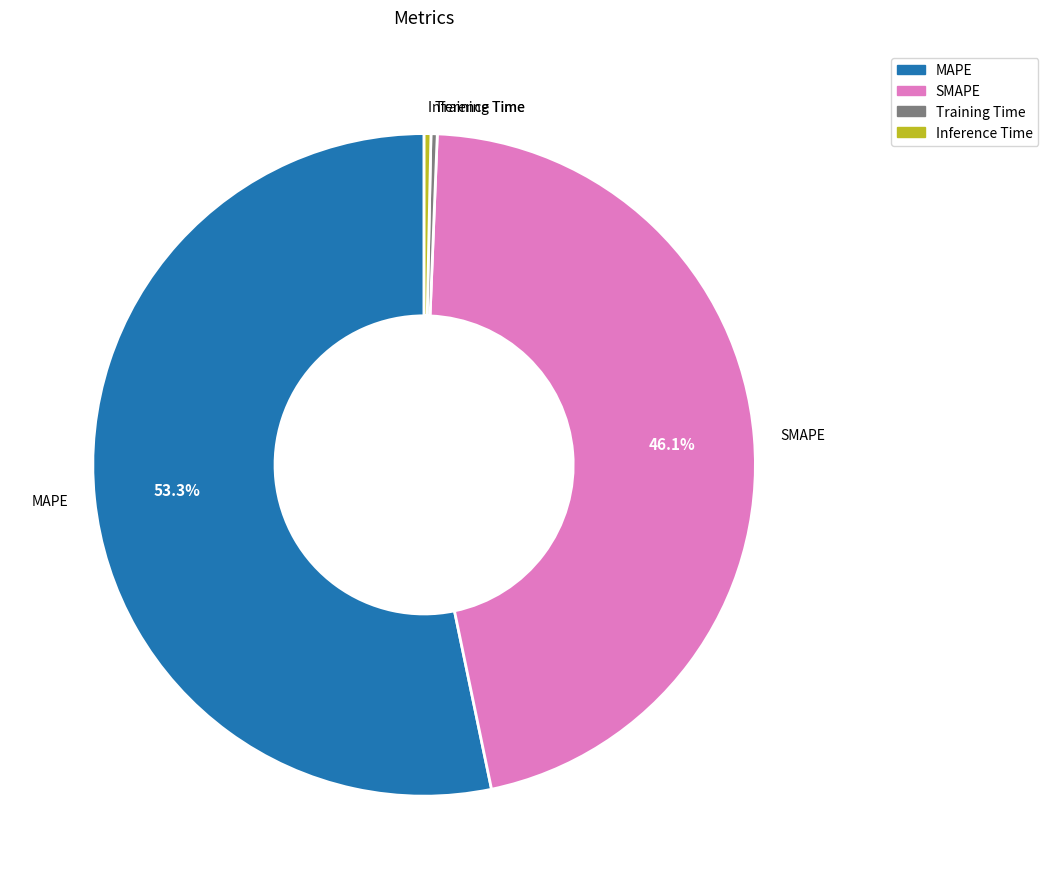

What is the largest slice in the pie chart?

MAPE